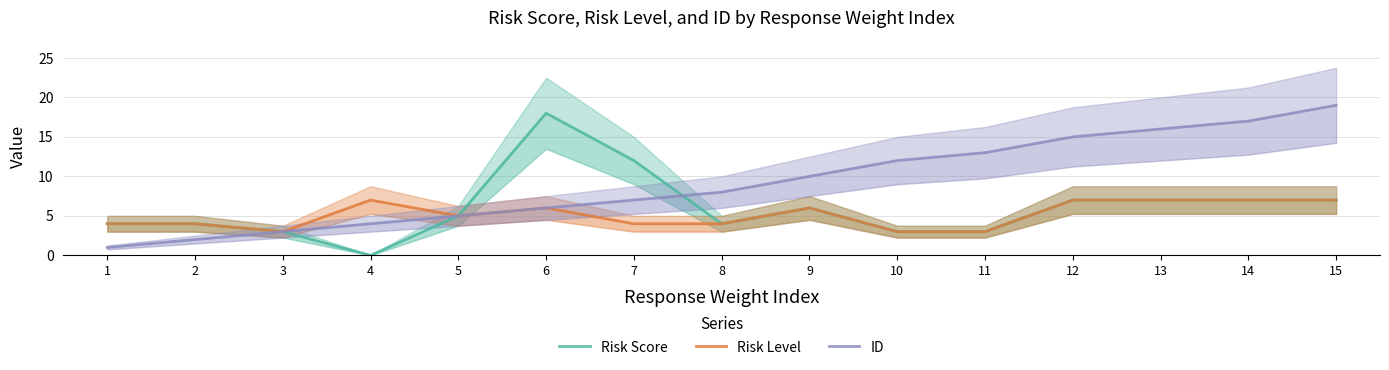

Is the value of ID at 11 greater than the value of Risk Score at 3?

Yes